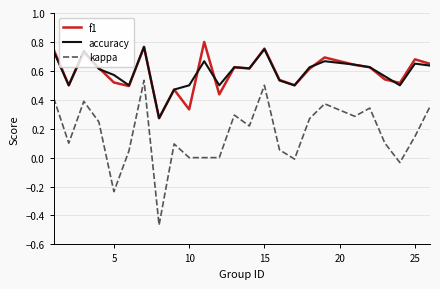

Does the chart have visible grid lines?

Yes